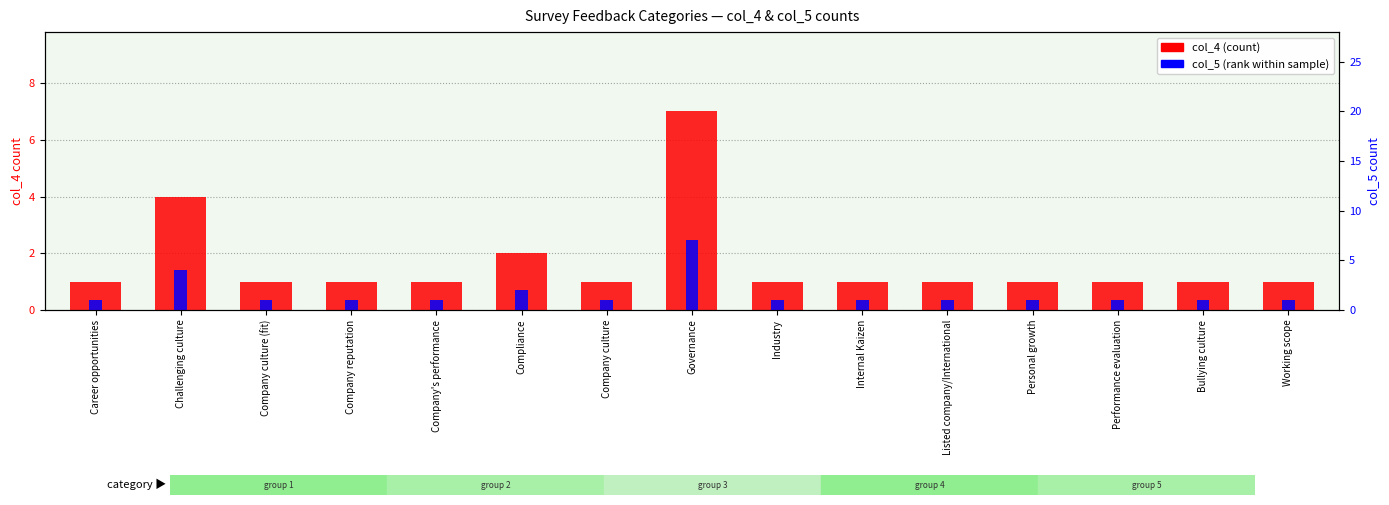

Where is col_5 (rank) nearest to the value 4?

Challenging culture